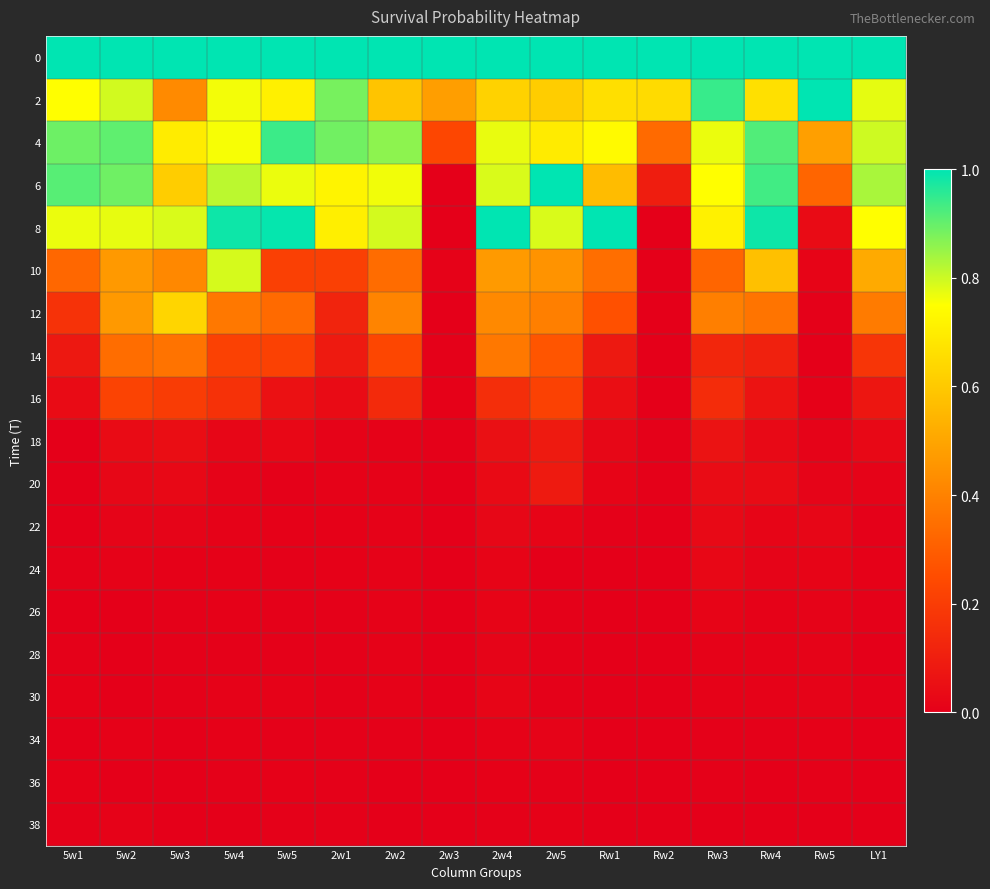

At which category is the sum across all series the highest?

5w2